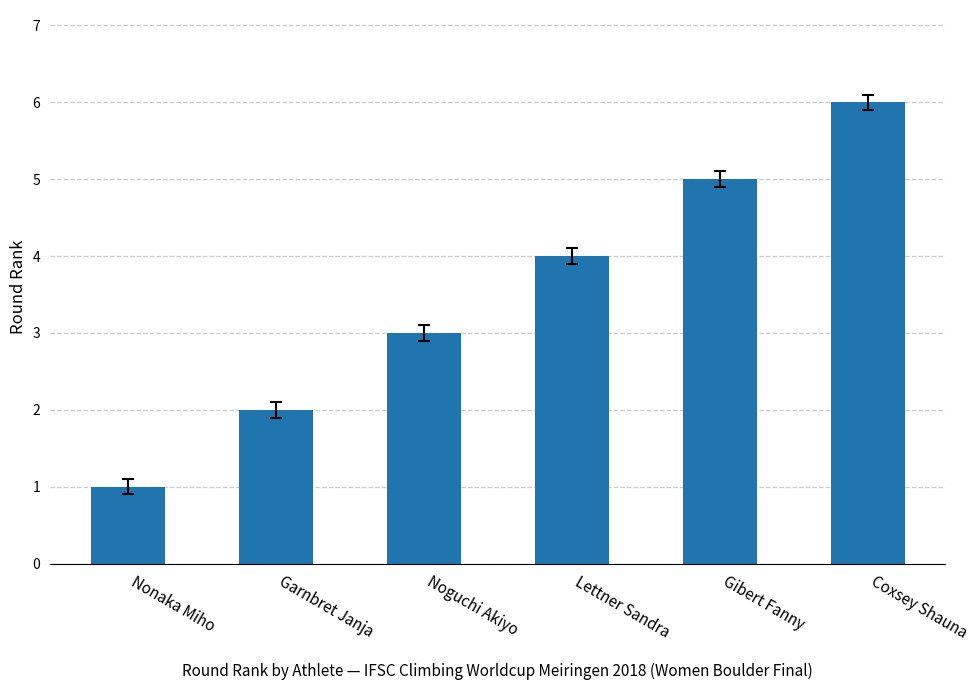

Which label corresponds to the smallest value in the chart?

Nonaka Miho